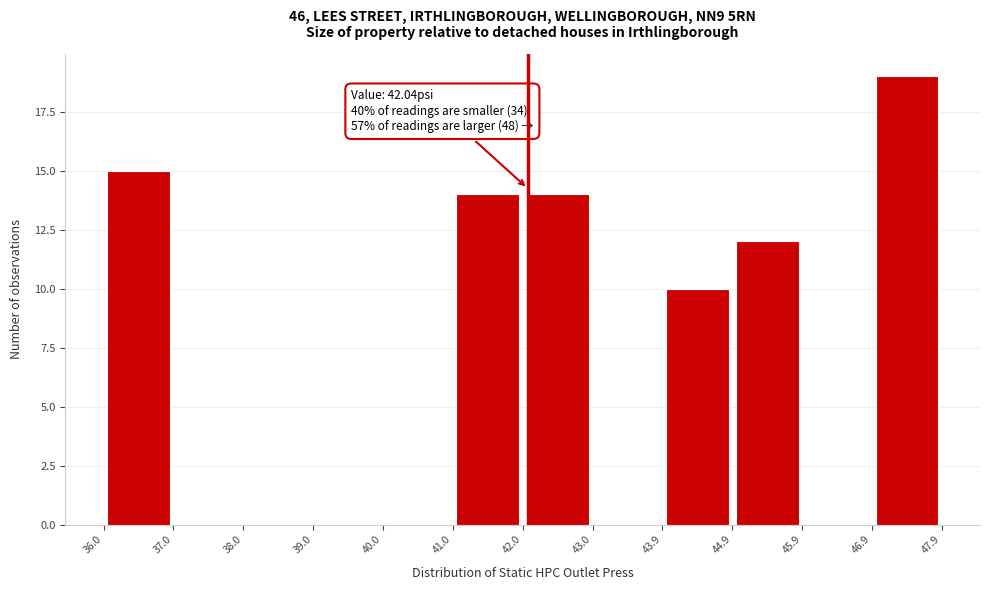

Which range on the x-axis has the tallest bar?

46.9 to 47.9